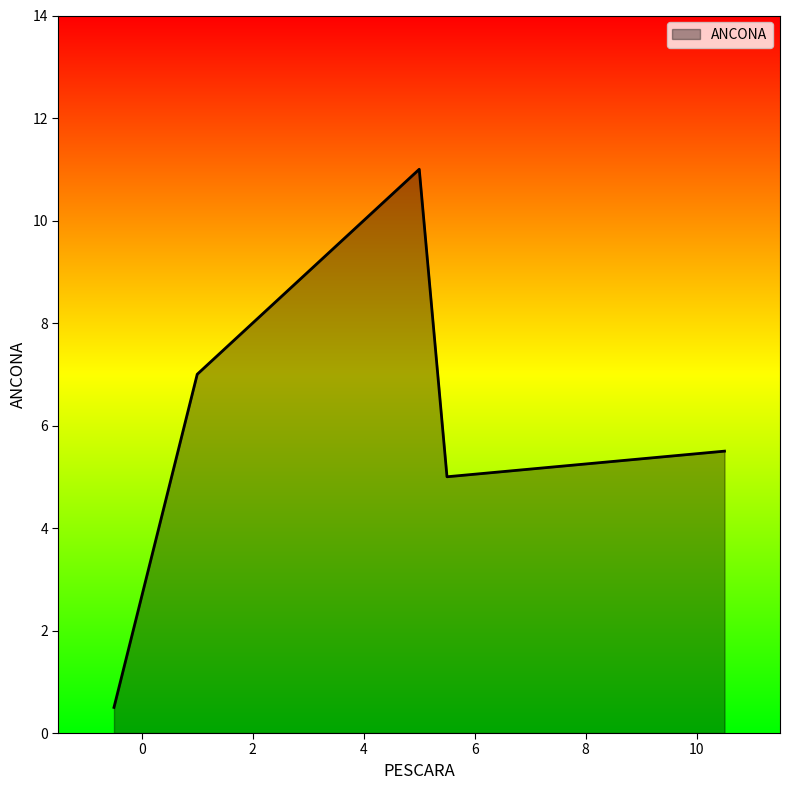

What is the maximum value shown in the chart?

11.0